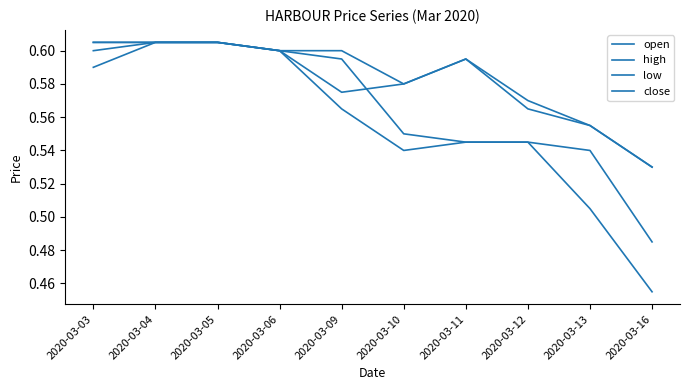

True or false: low and close cross at least once.

False